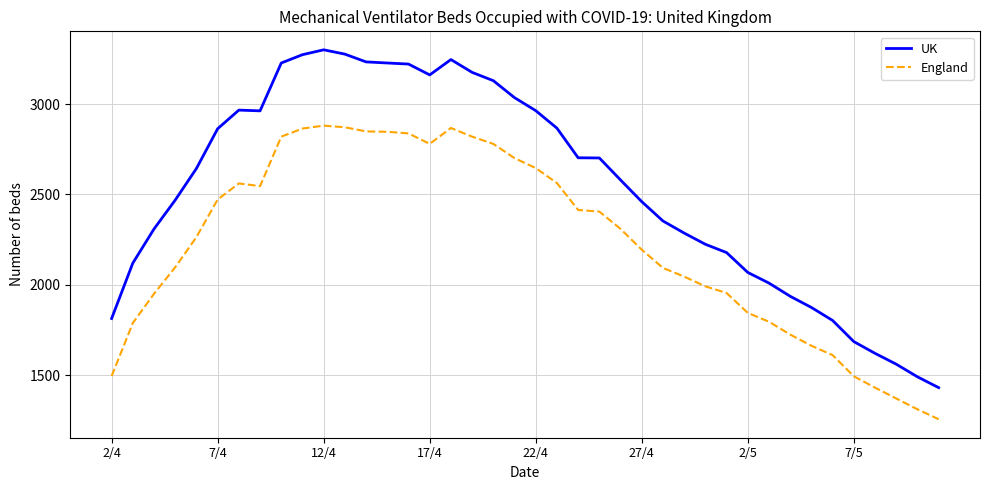

What is the difference between the maximum and minimum values in the UK series?

1871